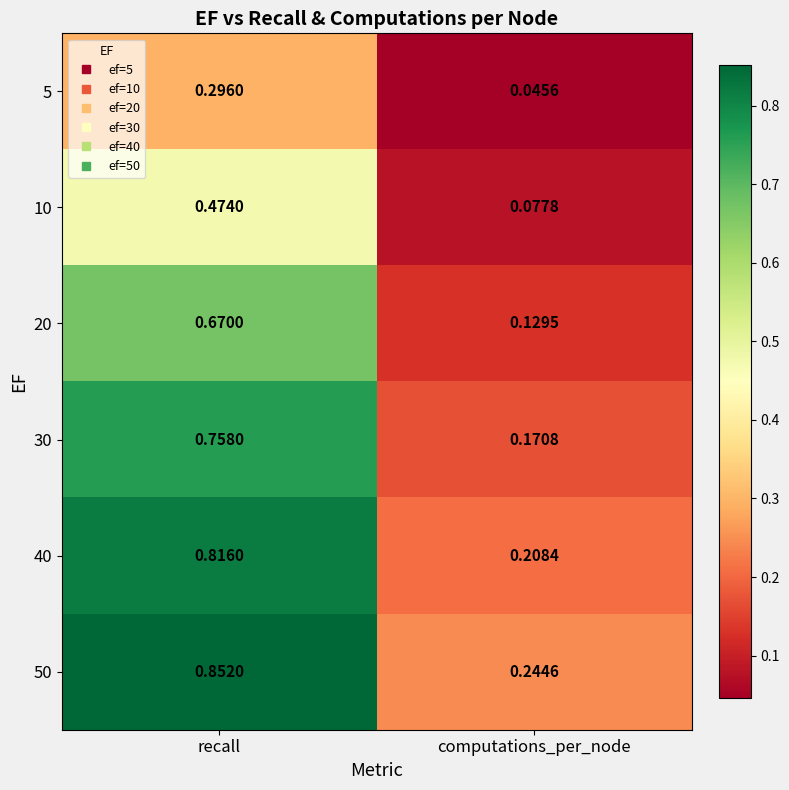

Rank the categories by 10 value from lowest to highest.

computations_per_node, recall